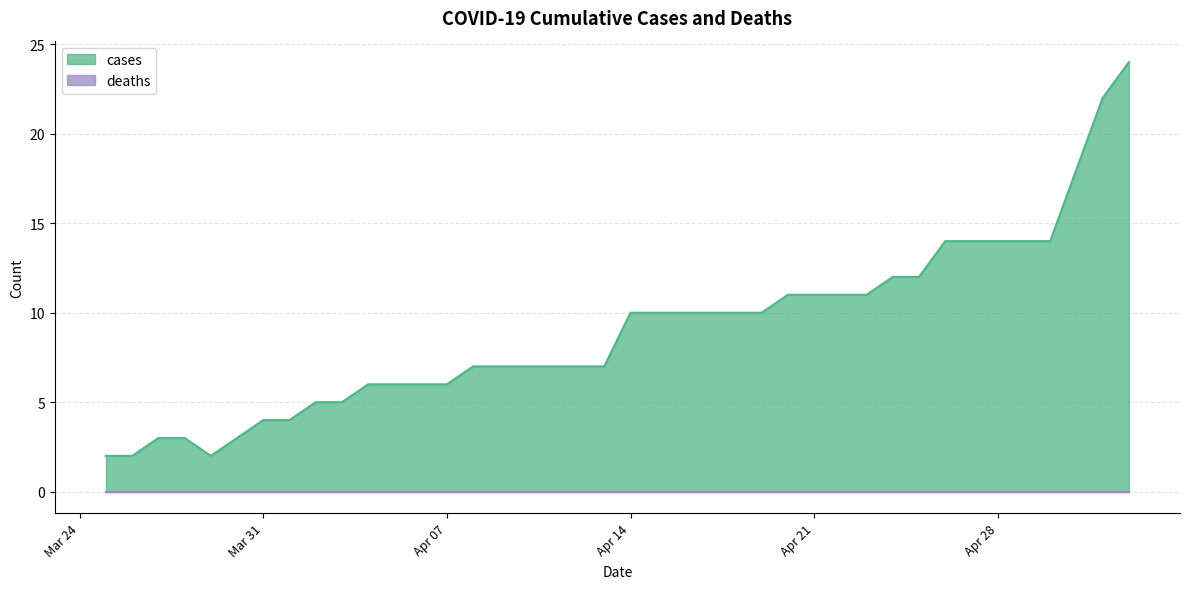

What is the sum of the values at 2020-04-24 and 2020-04-26?

26